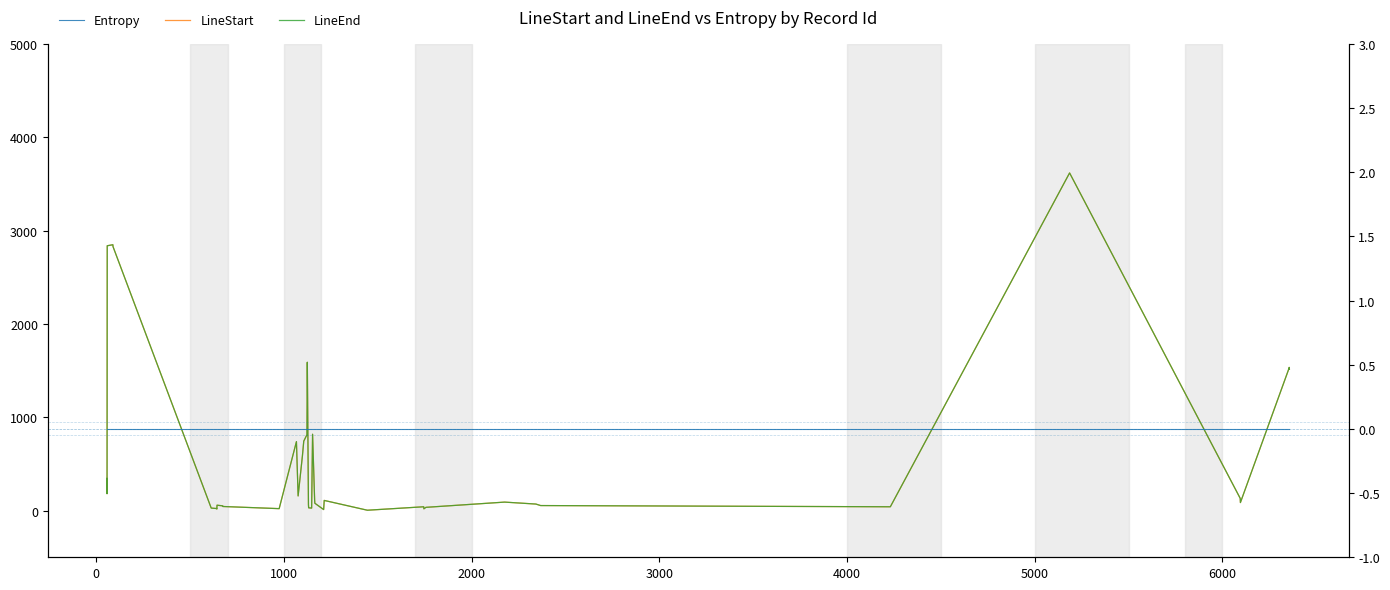

Is this an area chart (filled region under the line)?

No